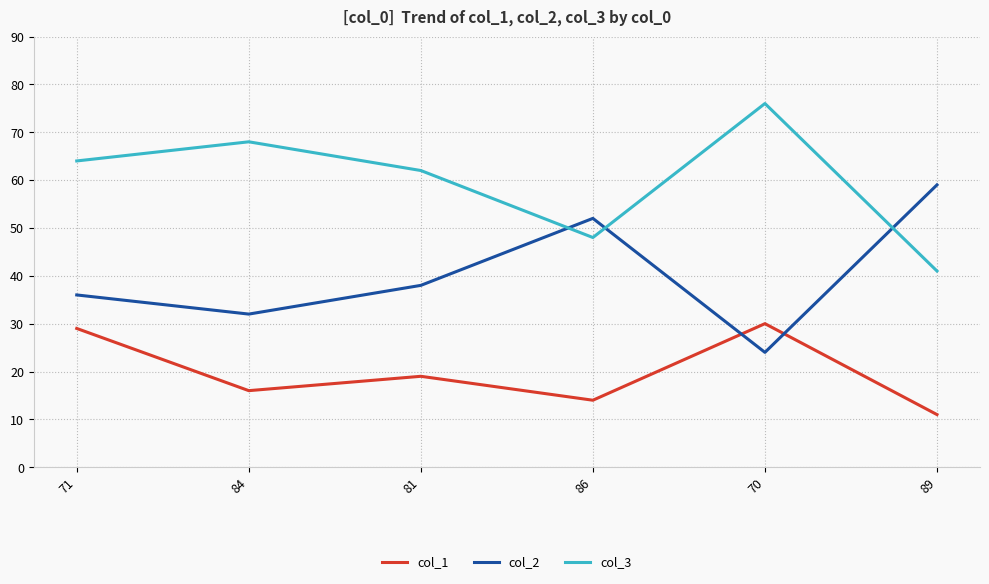

List the series in order of their overall mean, lowest first.

col_1, col_2, col_3